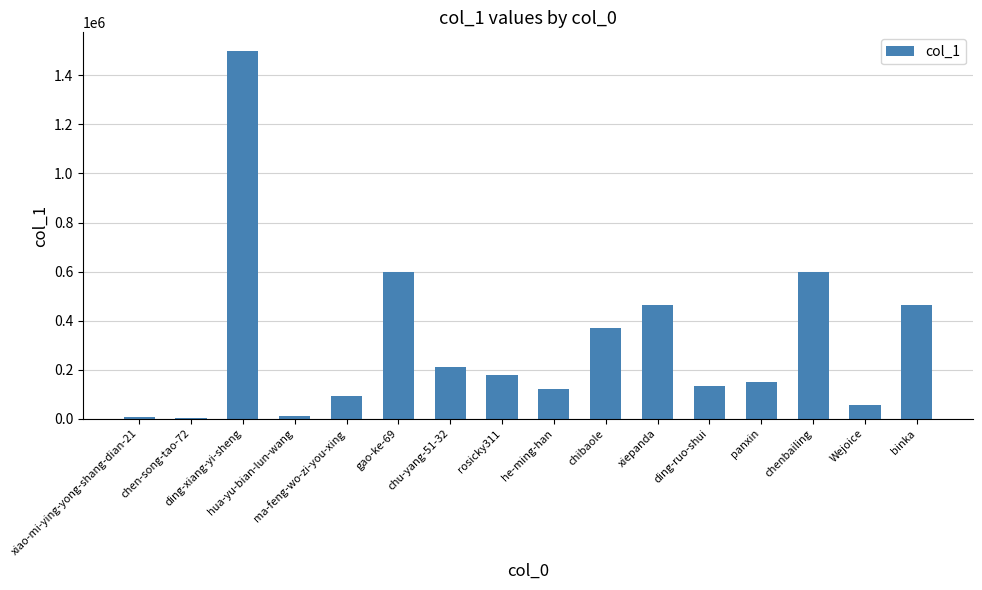

At which label is the value closest to 752040?

chenbailing